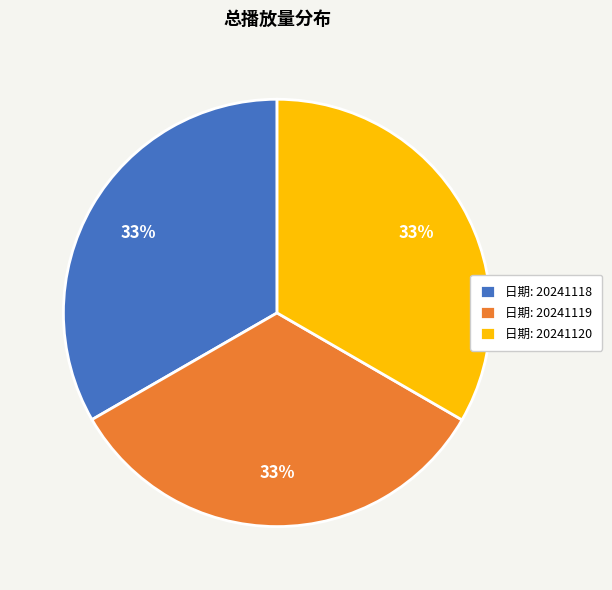

True or false: 日期: 20241118 accounts for 33% of the total.

True